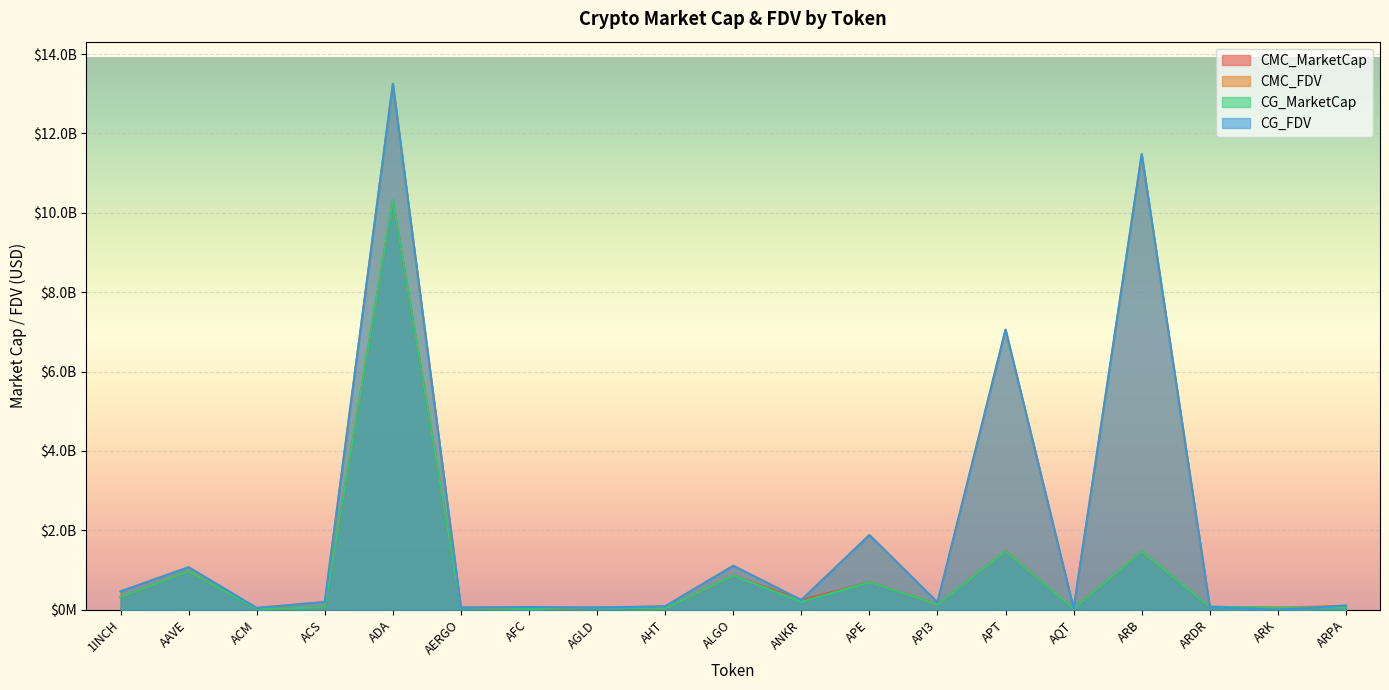

Rank the series at AGLD from lowest to highest value.

CMC_MarketCap, CMC_FDV, CG_MarketCap, CG_FDV